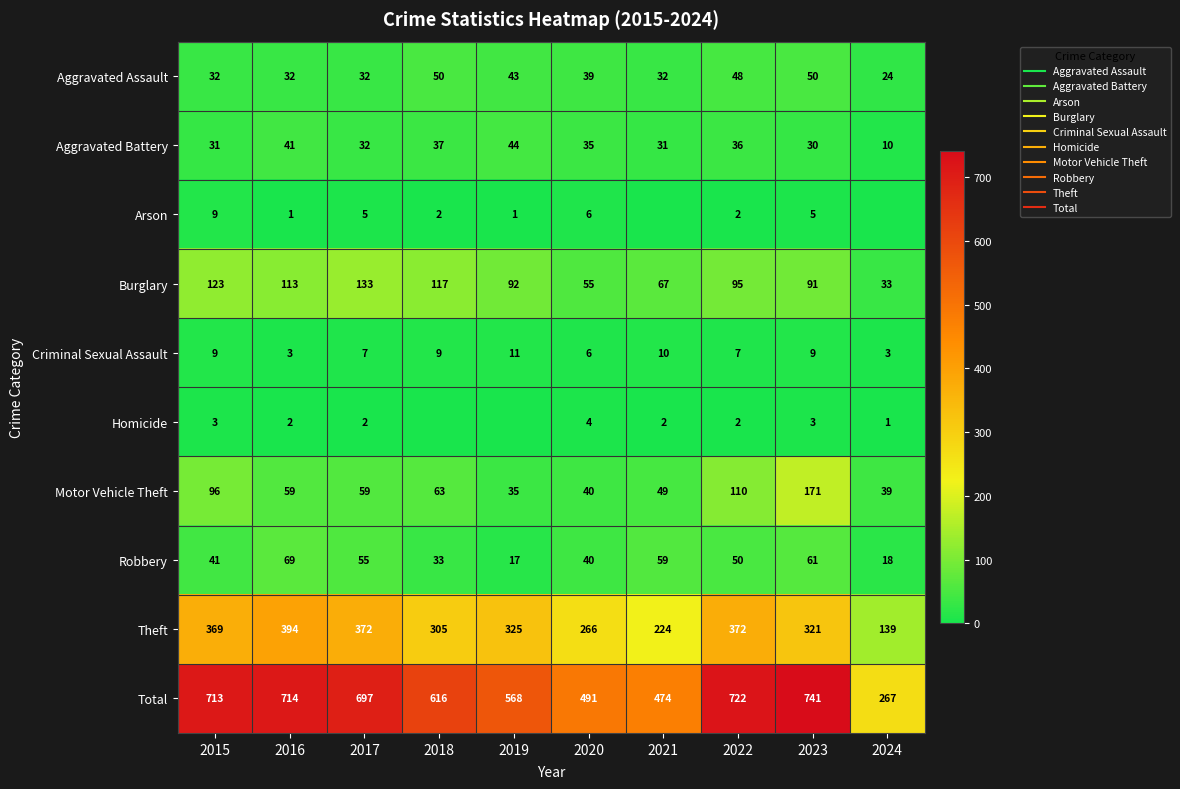

What is the average value of the Robbery series?

44